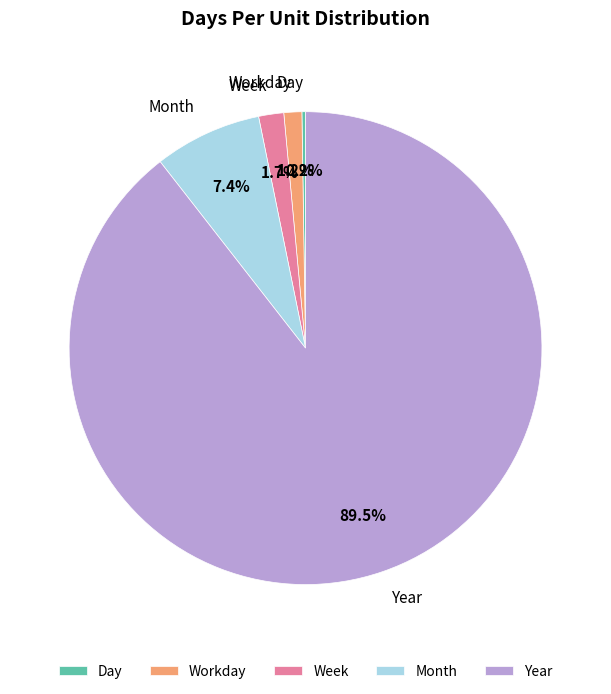

What is the majority slice?

Year